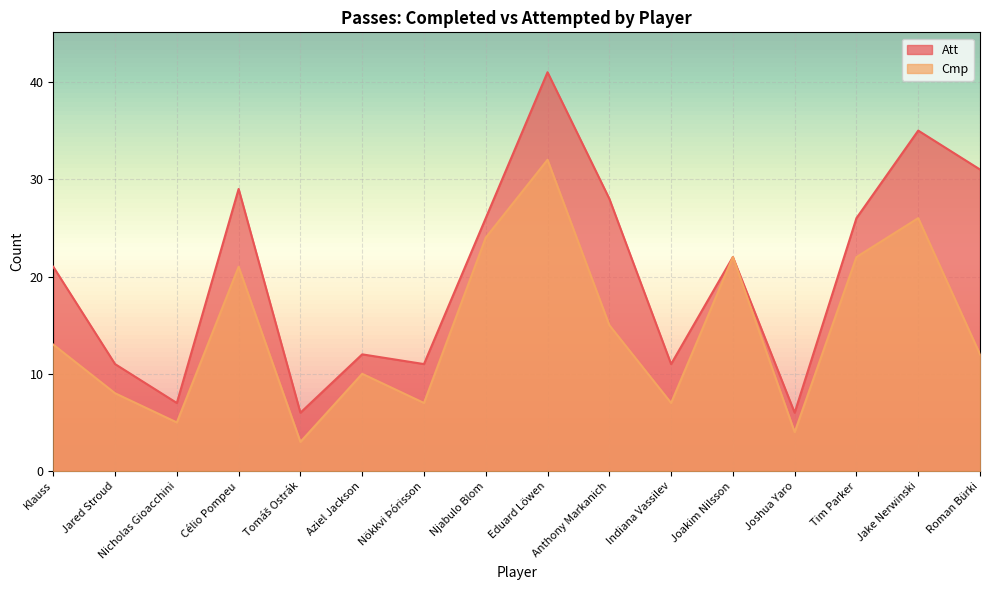

What is the maximum value shown in the chart?

41